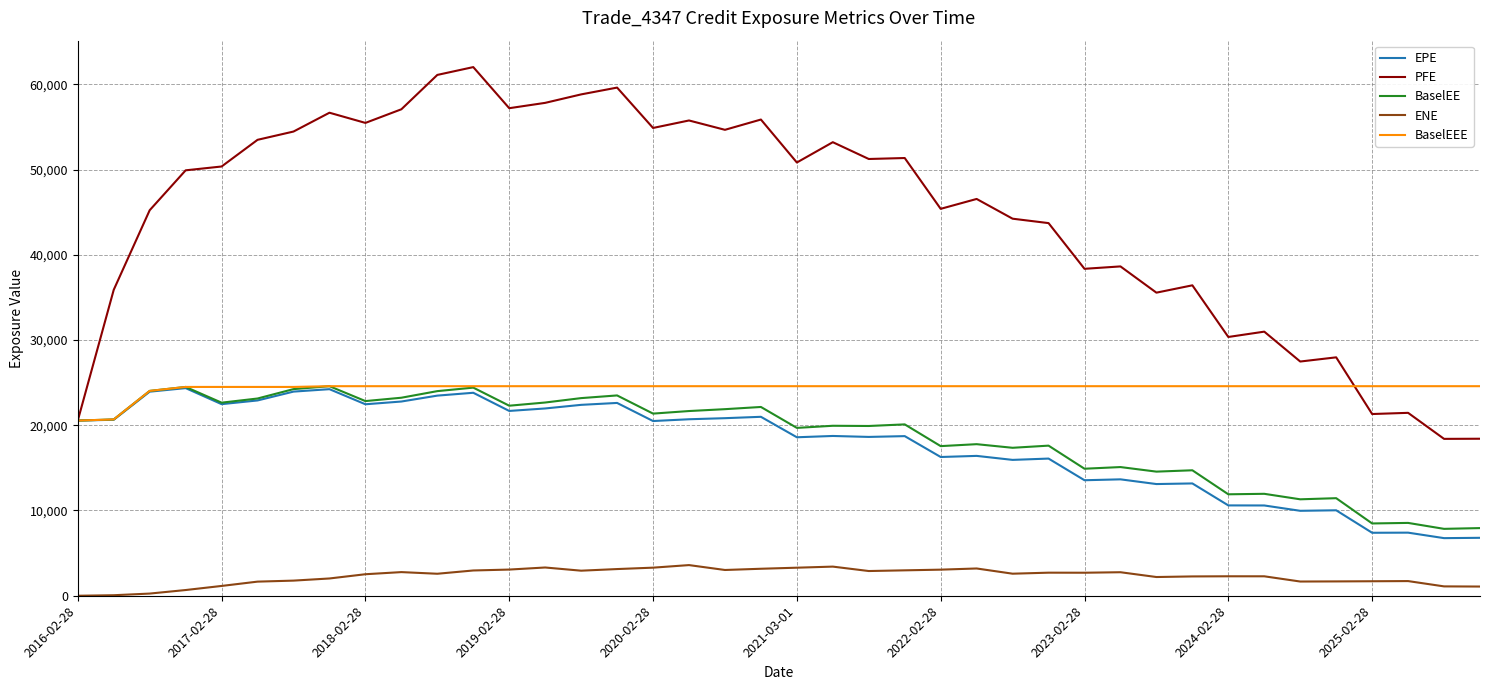

True or false: PFE and ENE cross at least once.

False